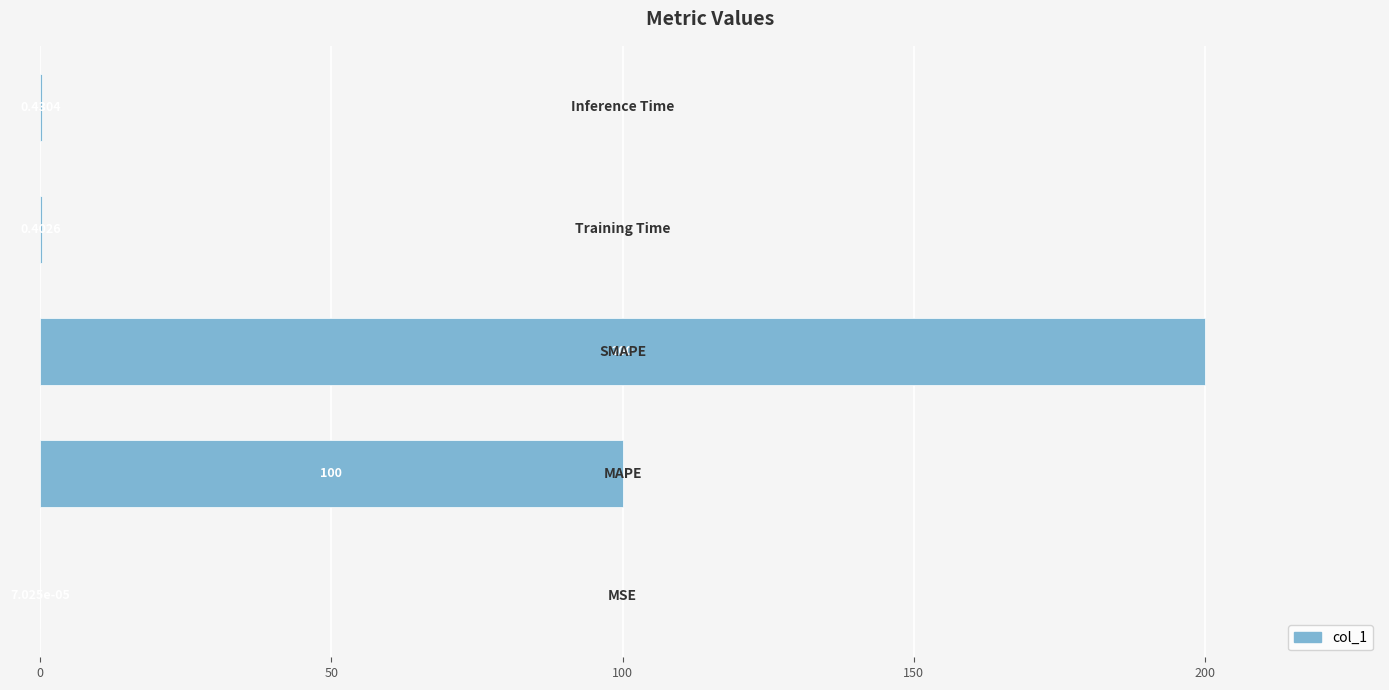

Count the number of categories in the chart.

5